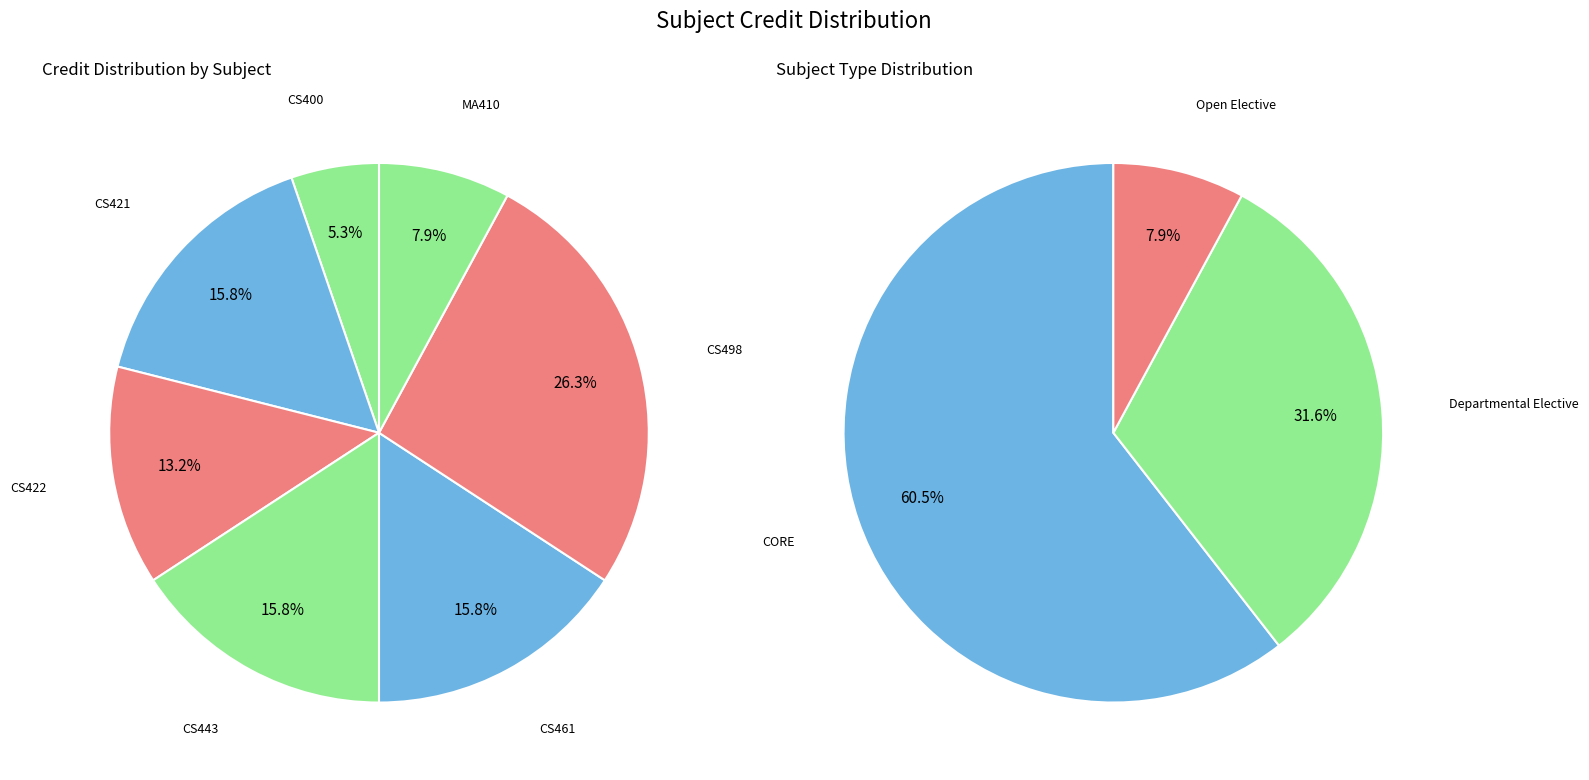

Does CS422 account for over 50% of the chart?

No